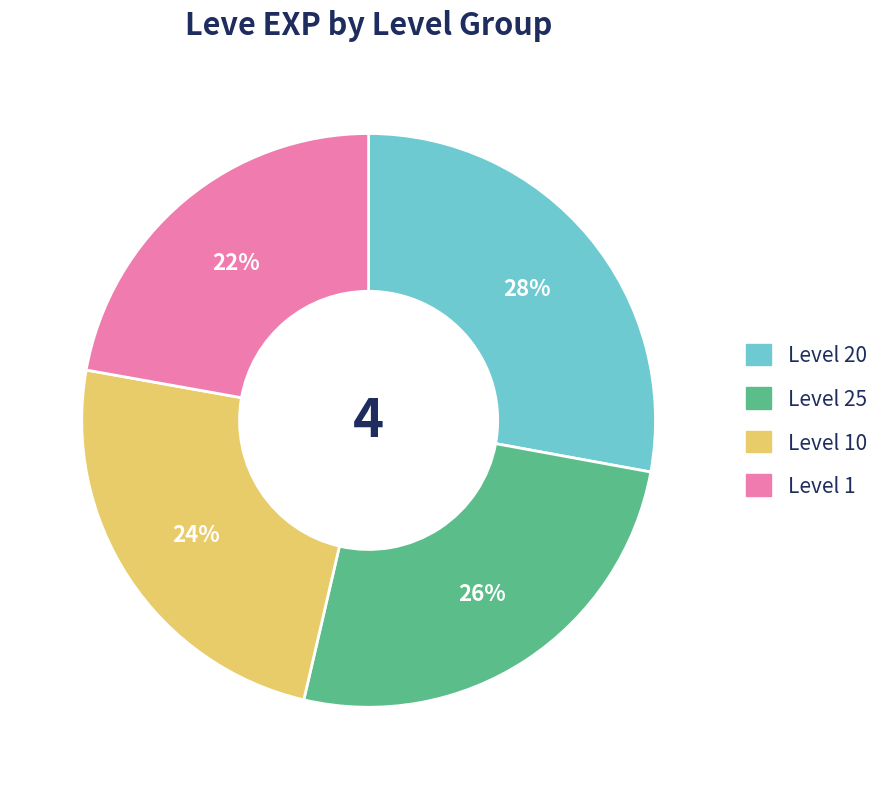

To the nearest percent, what is the difference between the largest and smallest slice percentages?

6%